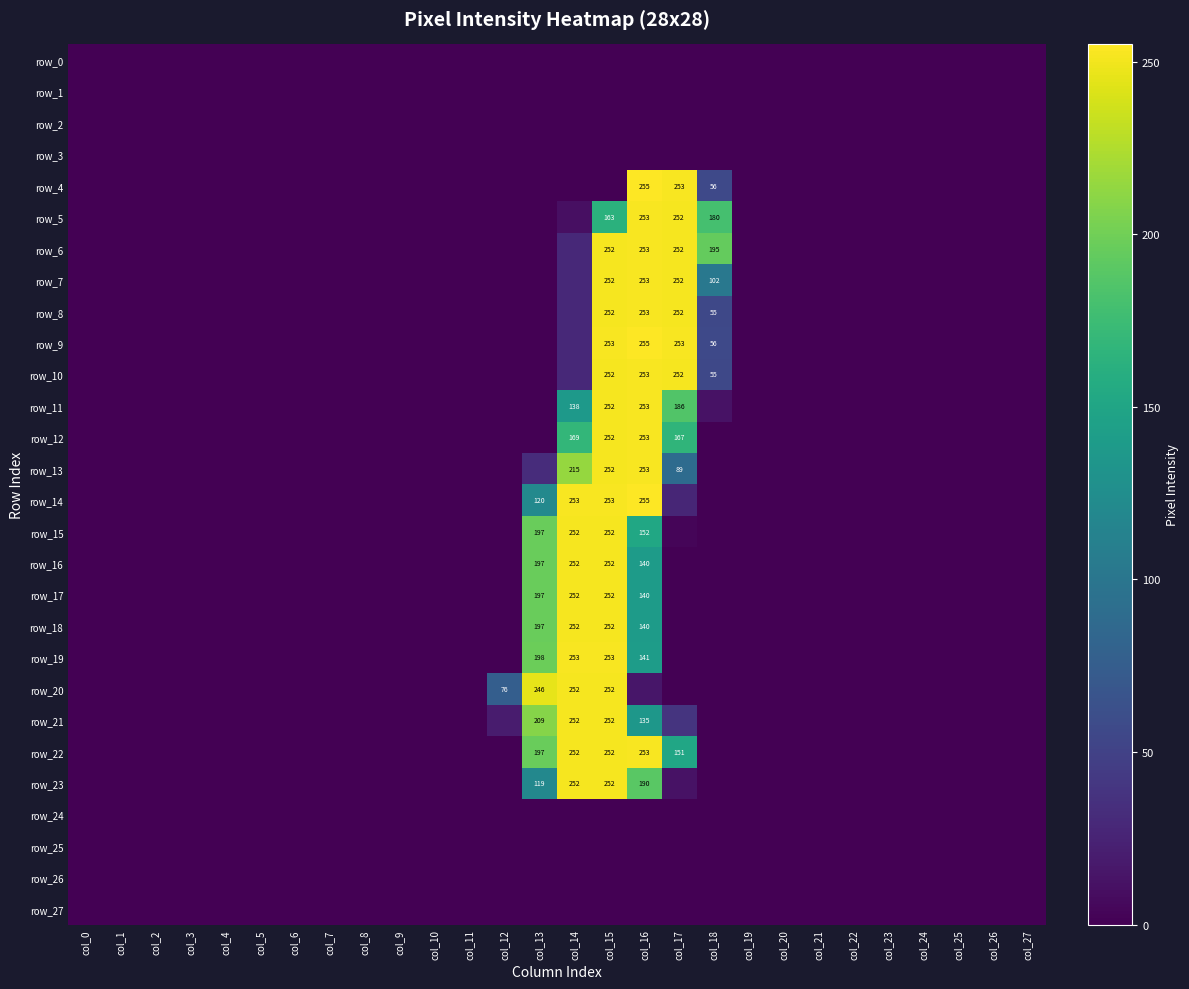

How many categories are shown in the chart?

28